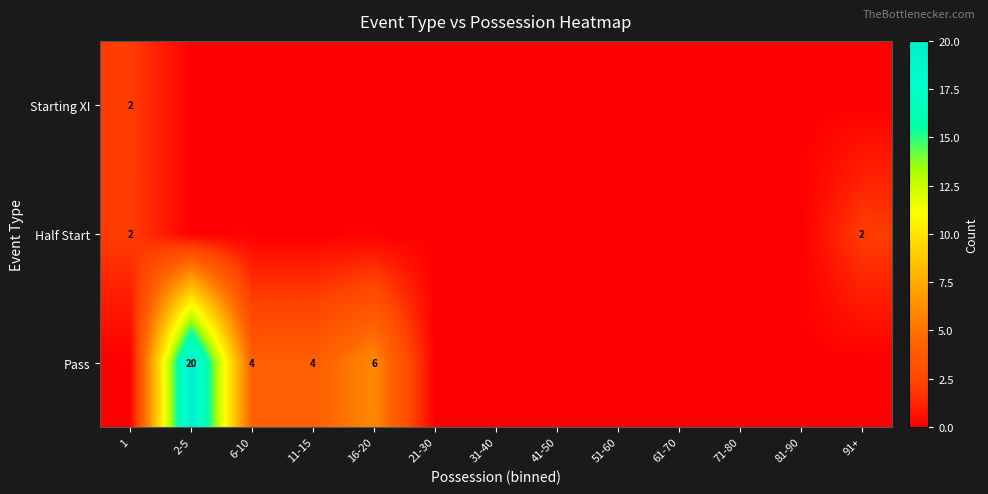

The Starting XI series shows 2 at 1. True or false?

True